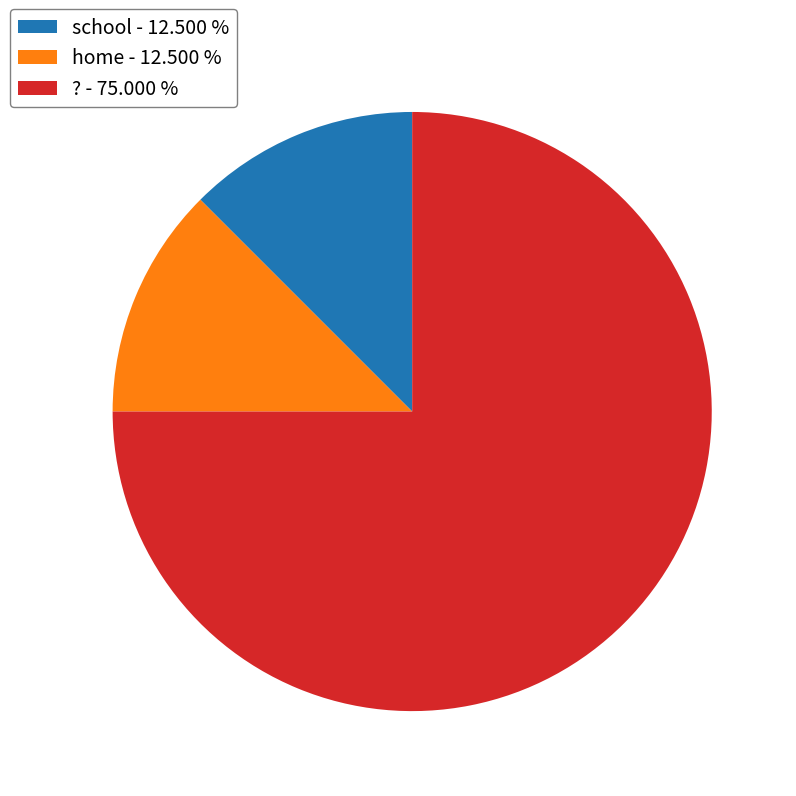

What is the ratio of the value at ? to the value at school?

6.0